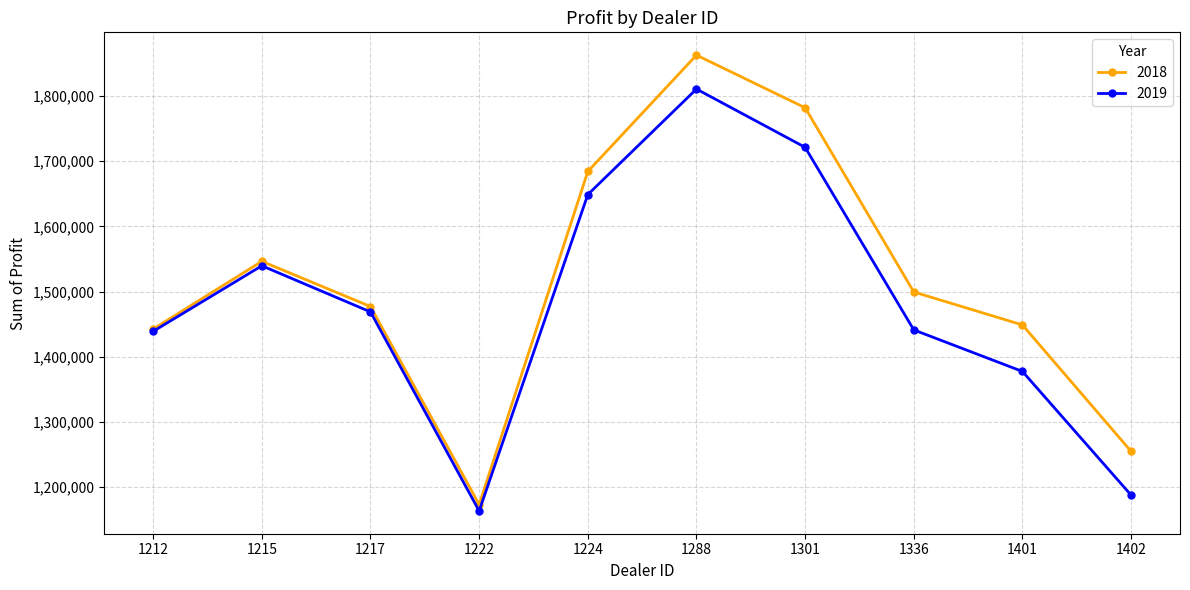

What is the sum of the 2018 values at 1288 and 1401?

3311568.8